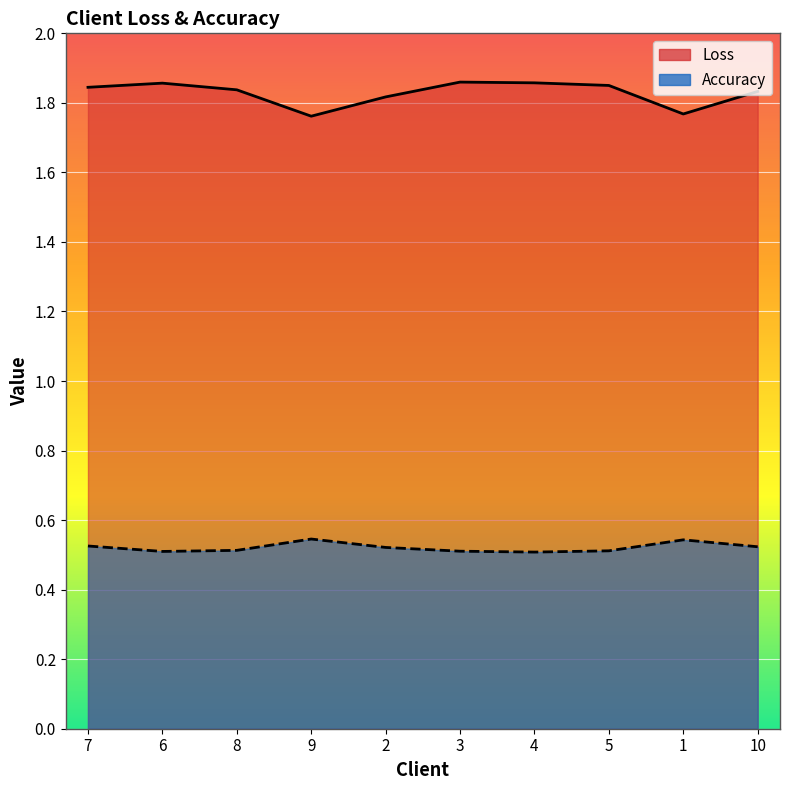

True or false: Loss and Accuracy intersect in this chart.

False